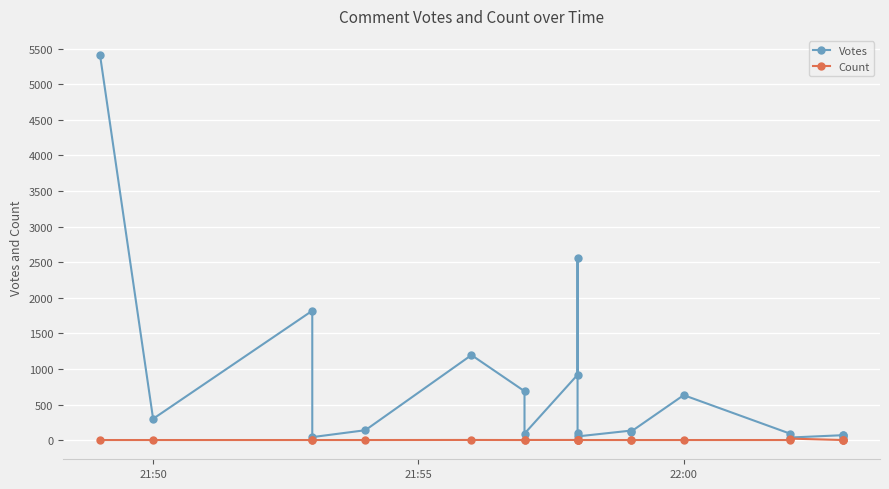

Is it true that Votes equals 1058 at 6?

False